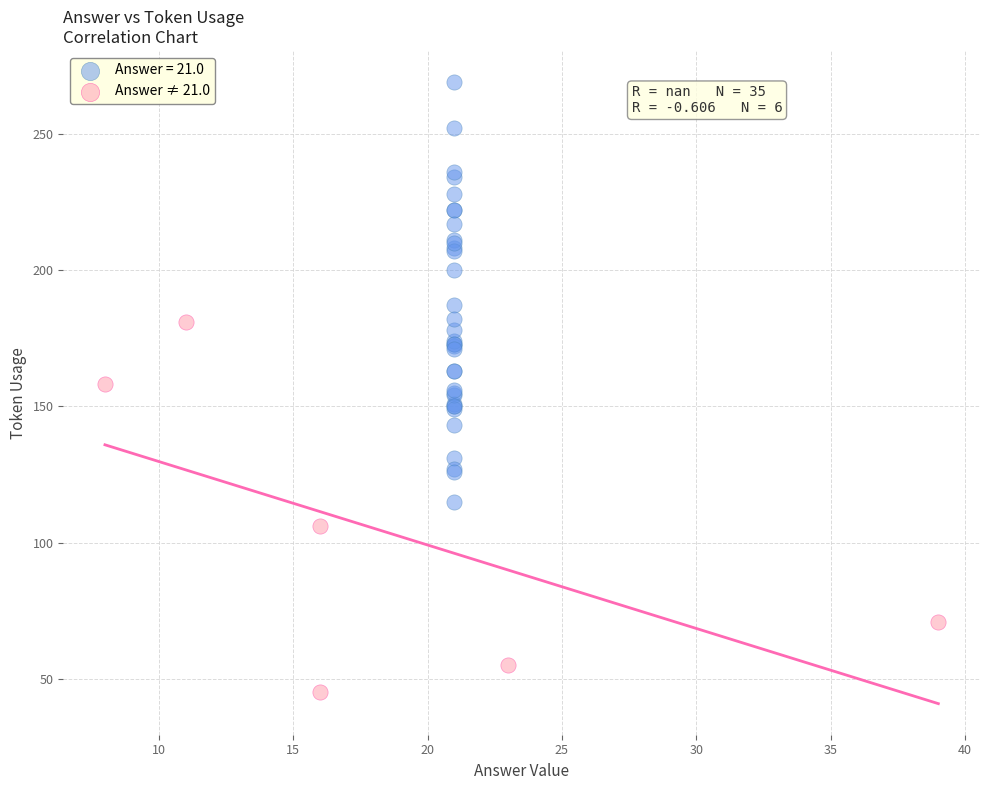

Which series reaches the maximum Y coordinate?

Answer = 21.0